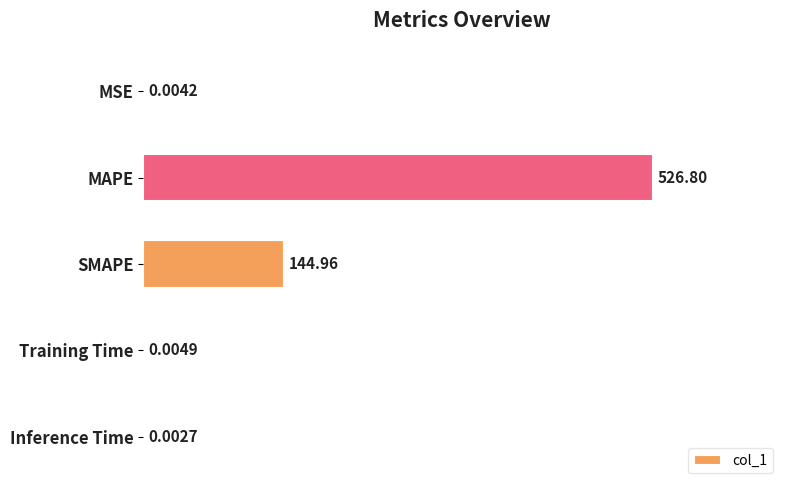

What is the maximum value shown in the chart?

100.0